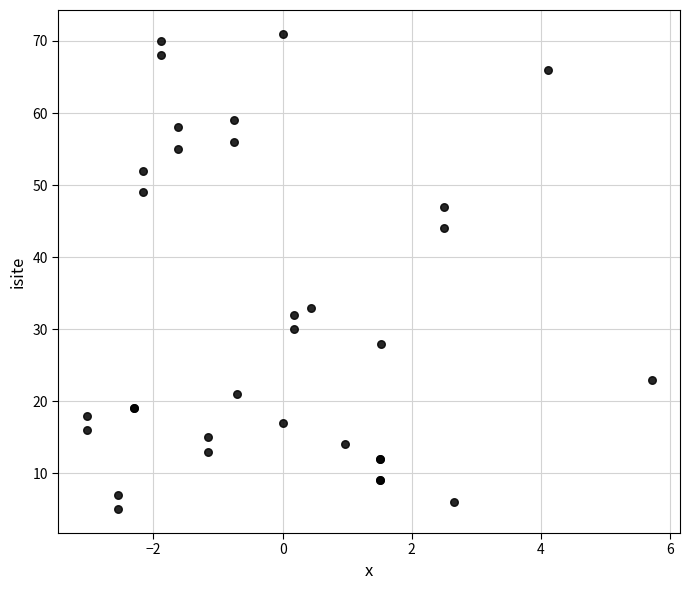

What Y value in the scatter plot is closest to 38?

33